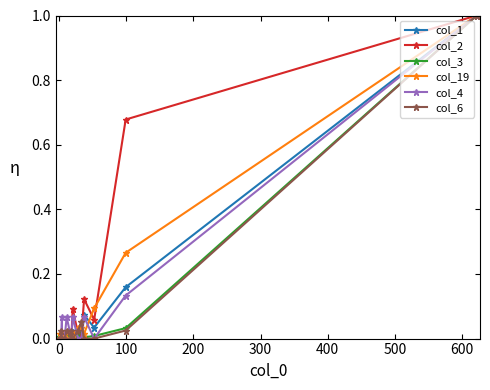

In col_1, how many points are lower than both neighbors (excluding endpoints)?

5